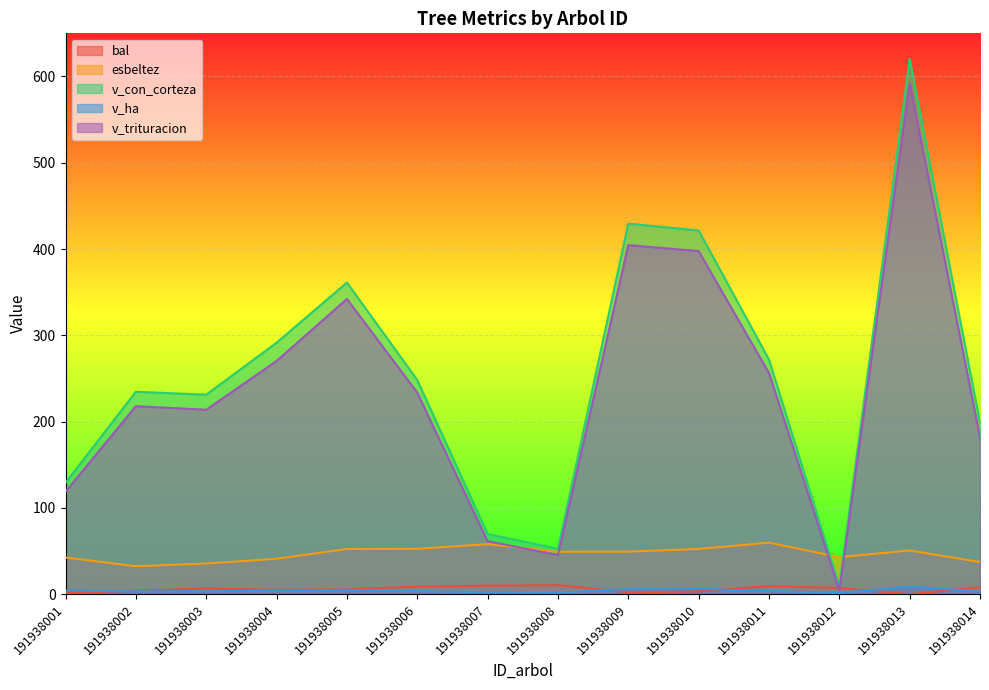

What is the sum of all v_con_corteza values?

3569.5